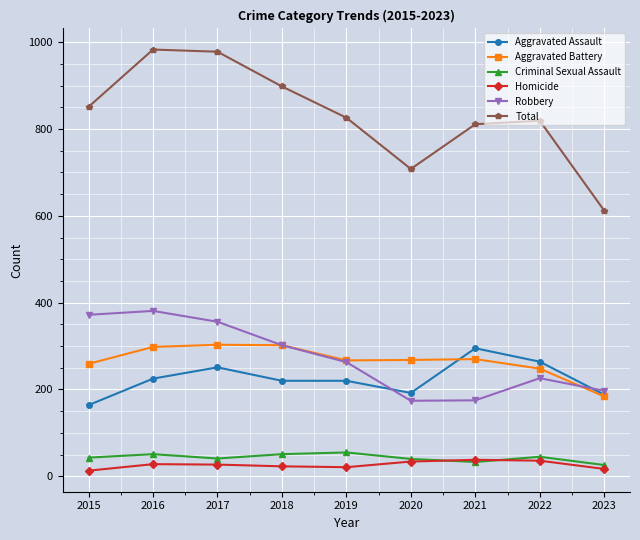

What is the minimum value for Aggravated Battery?

184